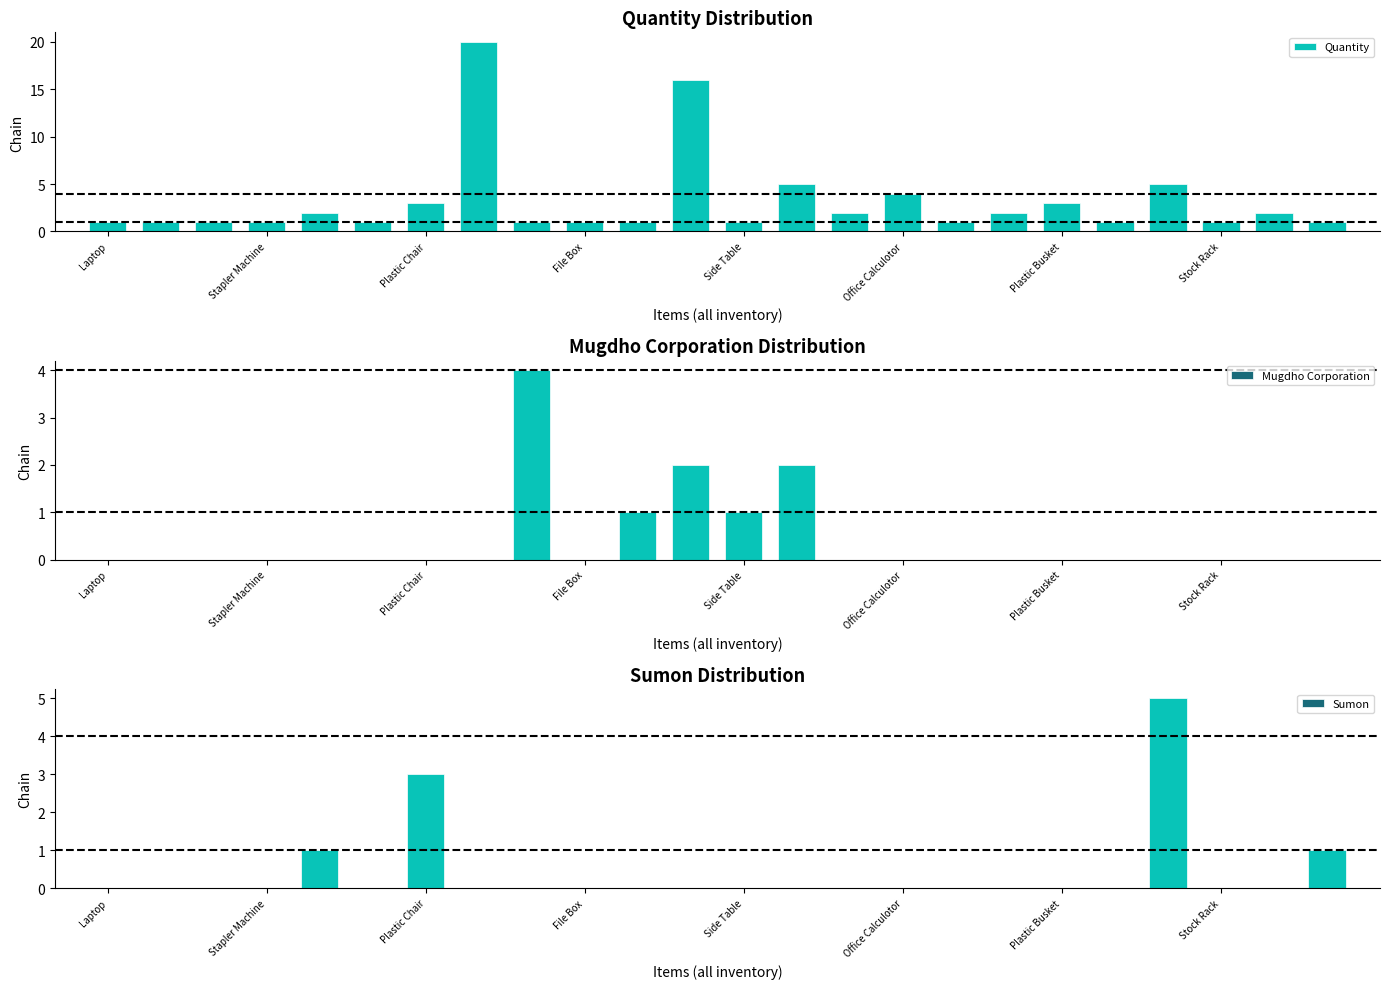

Which series has the largest total across all categories?

Quantity